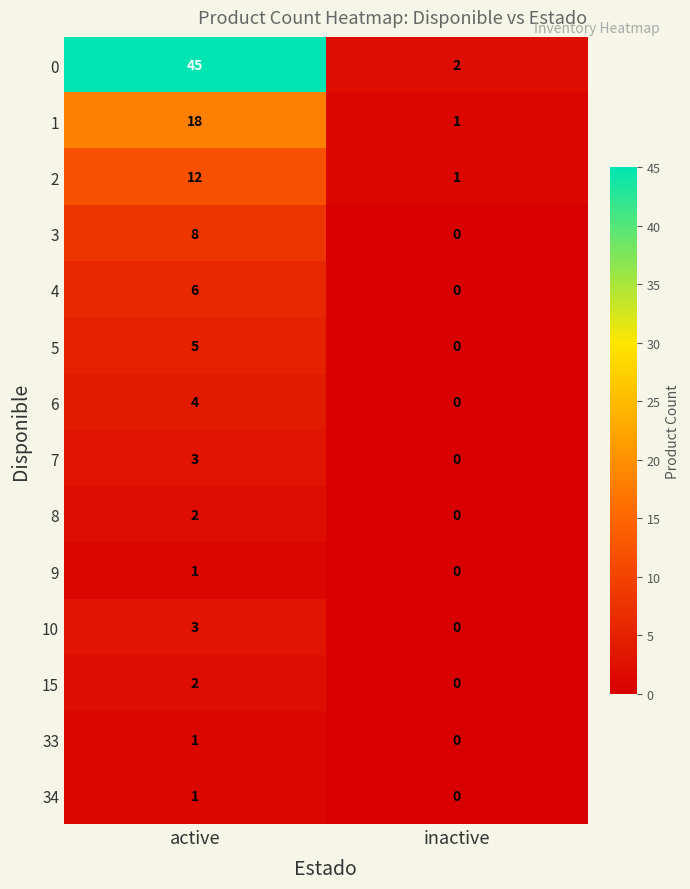

Reading right to left, list all the values displayed in this chart.

0: inactive=2	active=45
1: inactive=1	active=18
2: inactive=1	active=12
3: inactive=0	active=8
4: inactive=0	active=6
5: inactive=0	active=5
6: inactive=0	active=4
7: inactive=0	active=3
8: inactive=0	active=2
9: inactive=0	active=1
10: inactive=0	active=3
15: inactive=0	active=2
33: inactive=0	active=1
34: inactive=0	active=1